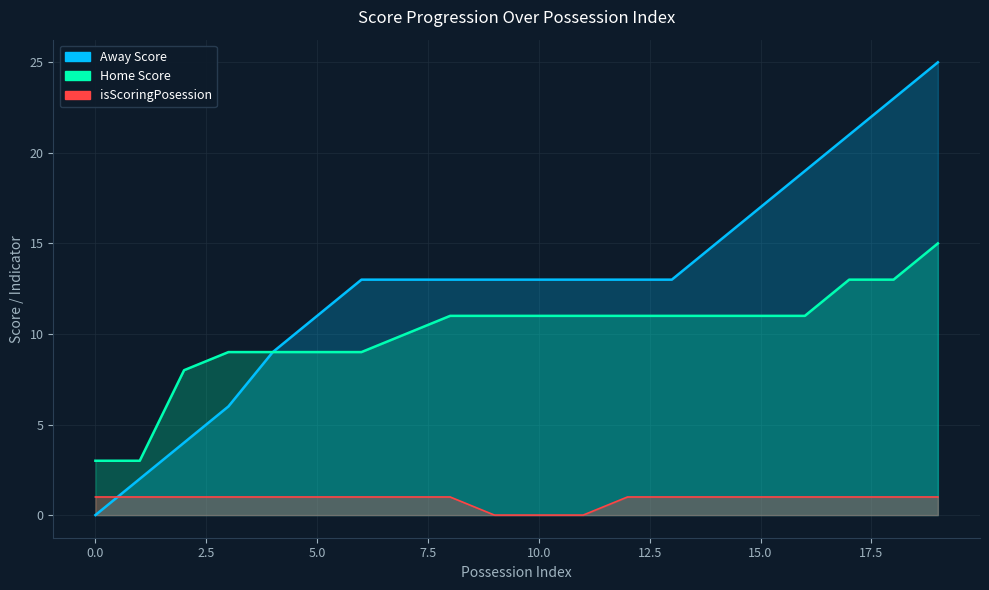

Is it true that Away Score equals 11 at 5?

True